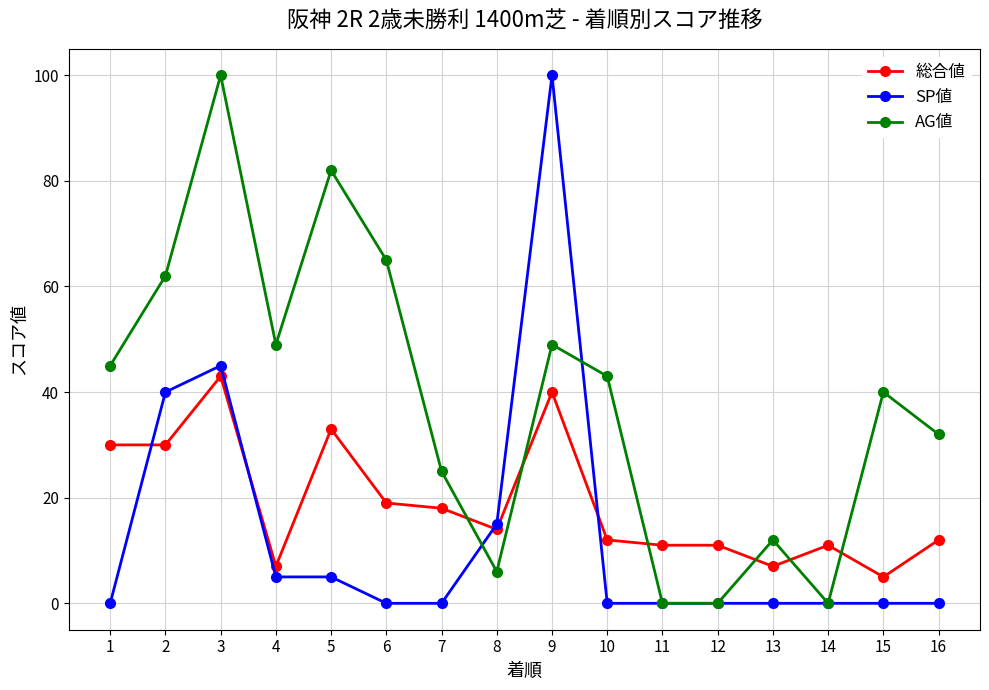

What is the greatest value displayed?

100